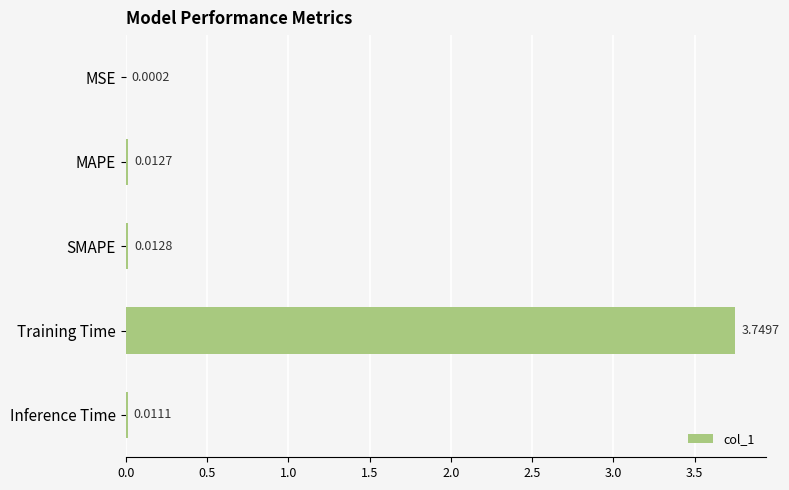

Where is the data nearest to the value 1?

SMAPE